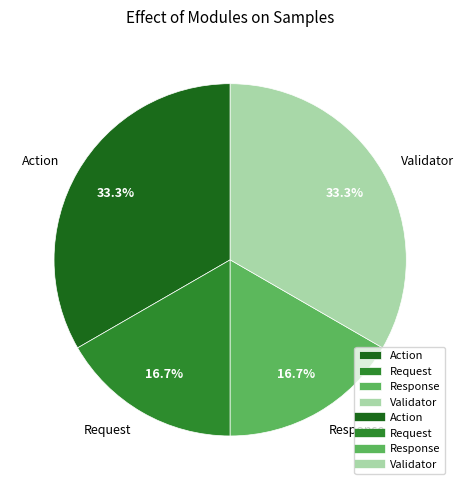

Combined, what portion of the pie is Request and Action?

50.0%